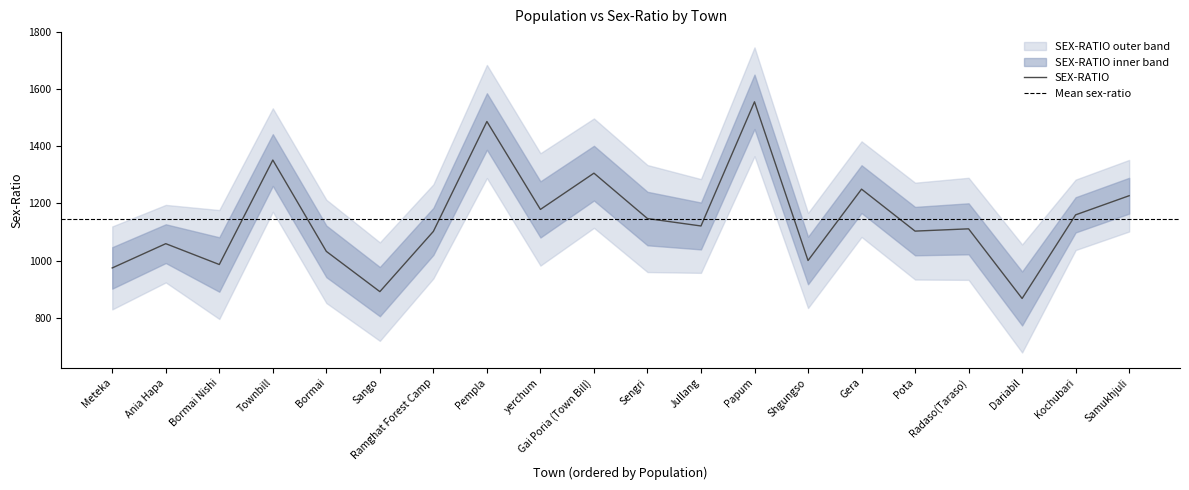

List the labels in order of value, smallest first.

Dariabil, Sango, Meteka, Bormai Nishi, Shgungso, Bormai, Ania Hapa, Ramghat Forest Camp, Pota, Radaso(Taraso), Jullang, Sengri, Kochubari, yerchum, Samukhjuli, Gera, Gai Poria (Town Bill), Townbill, Pempla, Papum